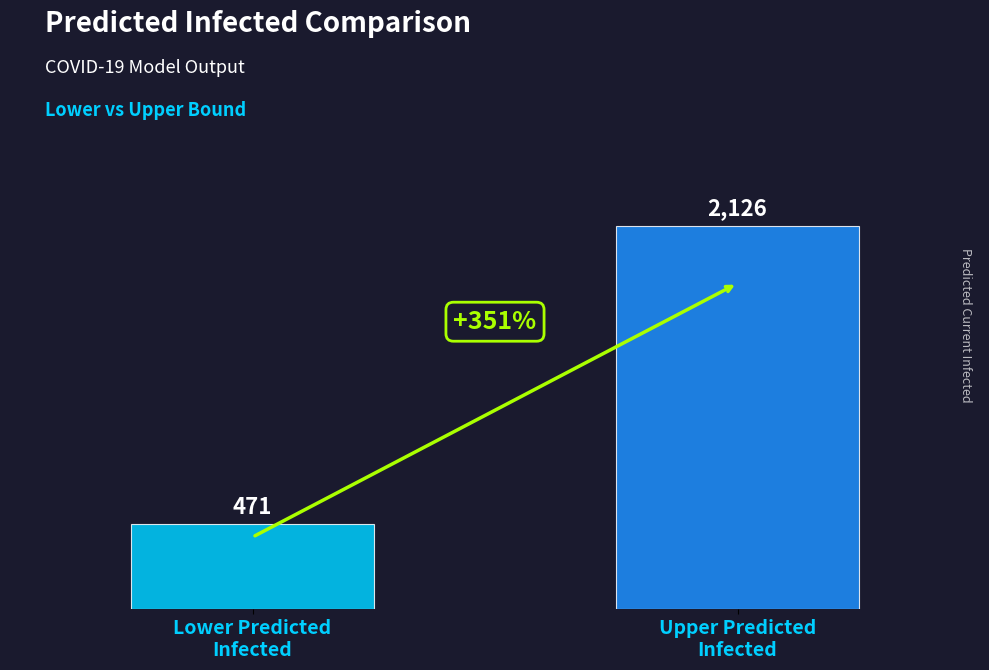

The chart shows a value of 471 at Lower Predicted
Infected. True or false?

True